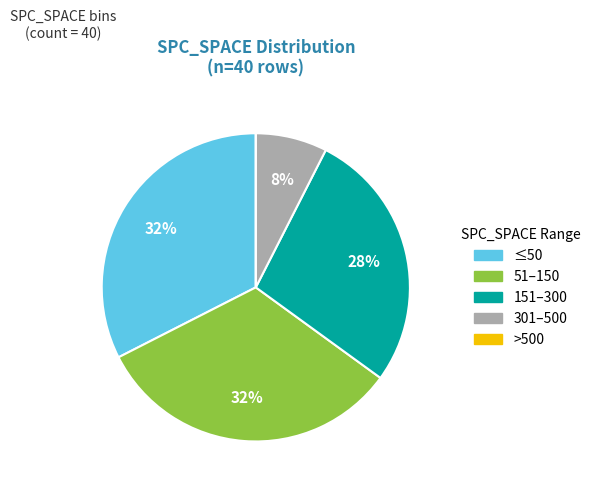

Is there a majority slice in this chart?

No